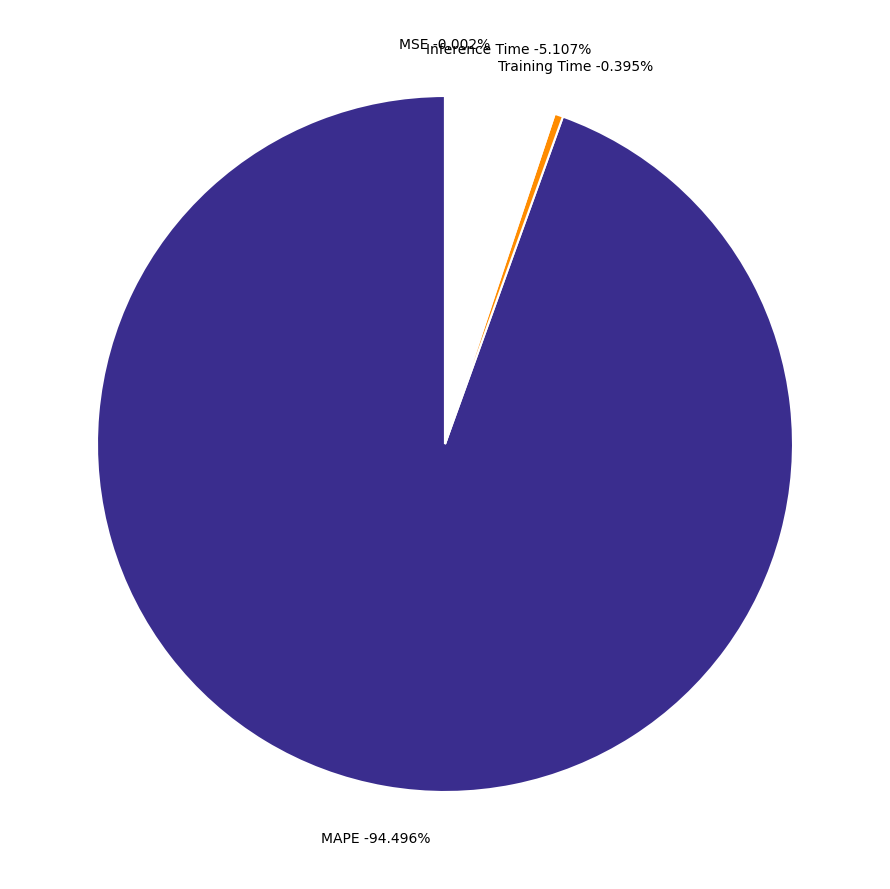

Is there any slice that represents more than half of the pie?

Yes